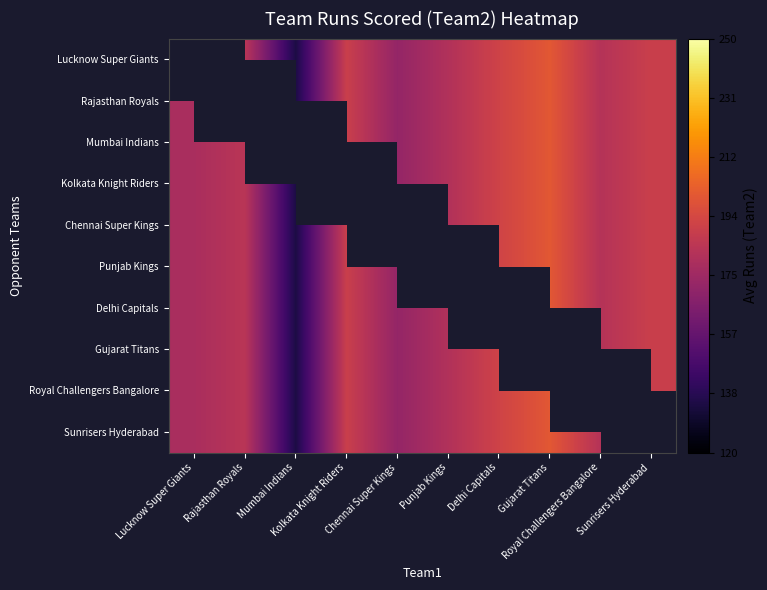

Is it true that Chennai Super Kings equals 179.2 at Lucknow Super Giants?

True